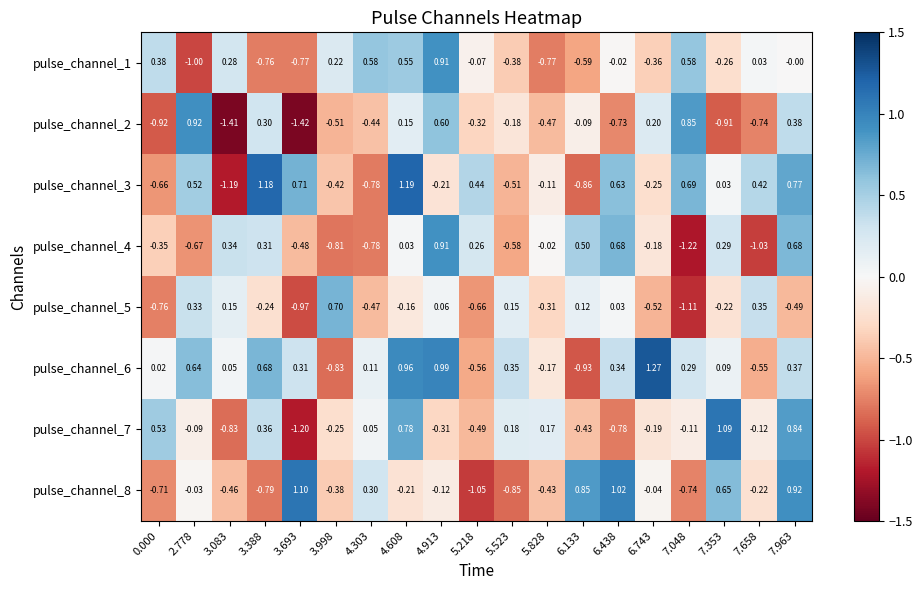

Is the value of pulse_channel_8 at 2.778 greater than the value of pulse_channel_4 at 5.828?

No